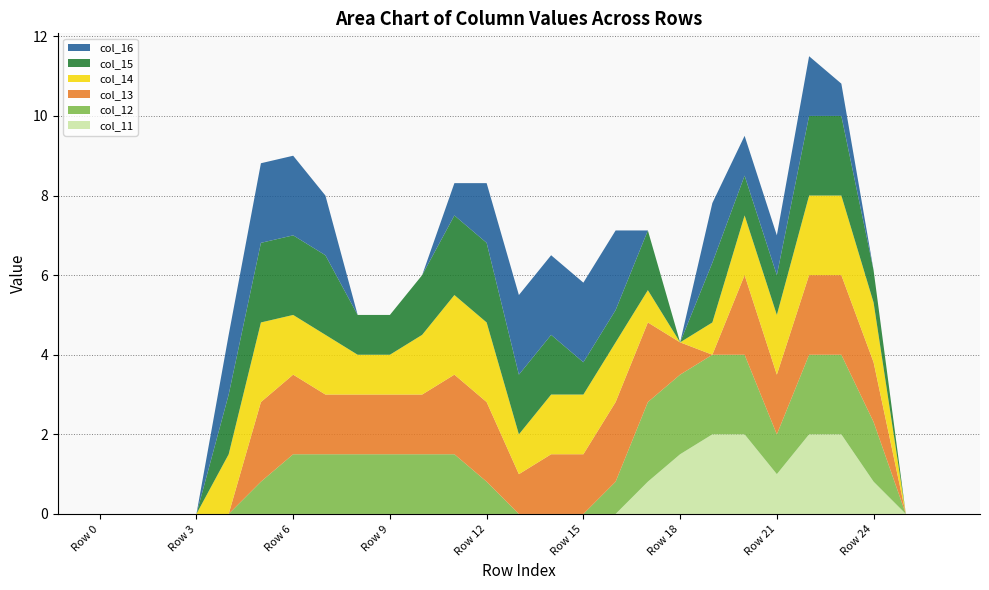

Reading left to right, transcribe all the data shown in this chart.

col_11: Row 0=0.0	Row 1=0.0	Row 2=0.0	Row 3=0.0	Row 4=0.0	Row 5=0.0	Row 6=0.0	Row 7=0.0	Row 8=0.0	Row 9=0.0	Row 10=0.0	Row 11=0.0	Row 12=0.0	Row 13=0.0	Row 14=0.0	Row 15=0.0	Row 16=0.0	Row 17=0.8	Row 18=1.5	Row 19=2.0	Row 20=2.0	Row 21=1.0	Row 22=2.0	Row 23=2.0	Row 24=0.8	Row 25=0.0	Row 26=0.0
col_12: Row 0=0.0	Row 1=0.0	Row 2=0.0	Row 3=0.0	Row 4=0.0	Row 5=0.8	Row 6=1.5	Row 7=1.5	Row 8=1.5	Row 9=1.5	Row 10=1.5	Row 11=1.5	Row 12=0.8	Row 13=0.0	Row 14=0.0	Row 15=0.0	Row 16=0.8	Row 17=2.0	Row 18=2.0	Row 19=2.0	Row 20=2.0	Row 21=1.0	Row 22=2.0	Row 23=2.0	Row 24=1.5	Row 25=0.0	Row 26=0.0
col_13: Row 0=0.0	Row 1=0.0	Row 2=0.0	Row 3=0.0	Row 4=0.0	Row 5=2.0	Row 6=2.0	Row 7=1.5	Row 8=1.5	Row 9=1.5	Row 10=1.5	Row 11=2.0	Row 12=2.0	Row 13=1.0	Row 14=1.5	Row 15=1.5	Row 16=2.0	Row 17=2.0	Row 18=0.8	Row 19=0.0	Row 20=2.0	Row 21=1.5	Row 22=2.0	Row 23=2.0	Row 24=1.5	Row 25=0.0	Row 26=0.0
col_14: Row 0=0.0	Row 1=0.0	Row 2=0.0	Row 3=0.0	Row 4=1.5	Row 5=2.0	Row 6=1.5	Row 7=1.5	Row 8=1.0	Row 9=1.0	Row 10=1.5	Row 11=2.0	Row 12=2.0	Row 13=1.0	Row 14=1.5	Row 15=1.5	Row 16=1.5	Row 17=0.8	Row 18=0.0	Row 19=0.8	Row 20=1.5	Row 21=1.5	Row 22=2.0	Row 23=2.0	Row 24=1.5	Row 25=0.0	Row 26=0.0
col_15: Row 0=0.0	Row 1=0.0	Row 2=0.0	Row 3=0.0	Row 4=1.5	Row 5=2.0	Row 6=2.0	Row 7=2.0	Row 8=1.0	Row 9=1.0	Row 10=1.5	Row 11=2.0	Row 12=2.0	Row 13=1.5	Row 14=1.5	Row 15=0.8	Row 16=0.8	Row 17=1.5	Row 18=0.0	Row 19=1.5	Row 20=1.0	Row 21=1.0	Row 22=2.0	Row 23=2.0	Row 24=0.8	Row 25=0.0	Row 26=0.0
col_16: Row 0=0.0	Row 1=0.0	Row 2=0.0	Row 3=0.0	Row 4=1.5	Row 5=2.0	Row 6=2.0	Row 7=1.5	Row 8=0.0	Row 9=0.0	Row 10=0.0	Row 11=0.8	Row 12=1.5	Row 13=2.0	Row 14=2.0	Row 15=2.0	Row 16=2.0	Row 17=0.0	Row 18=0.0	Row 19=1.5	Row 20=1.0	Row 21=1.0	Row 22=1.5	Row 23=0.8	Row 24=0.0	Row 25=0.0	Row 26=0.0